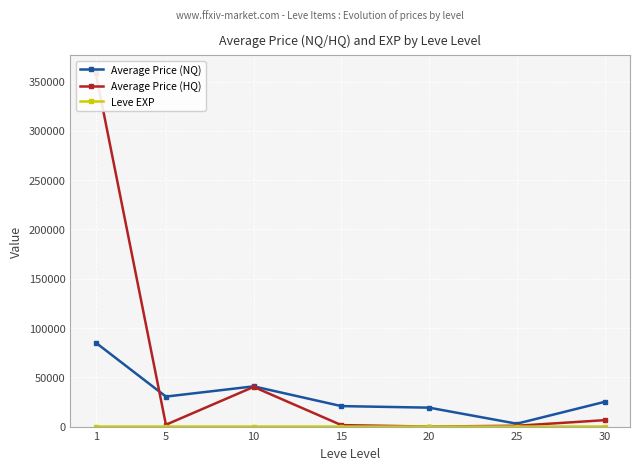

Which series changed the most between 1 and 30?

Average Price (HQ)